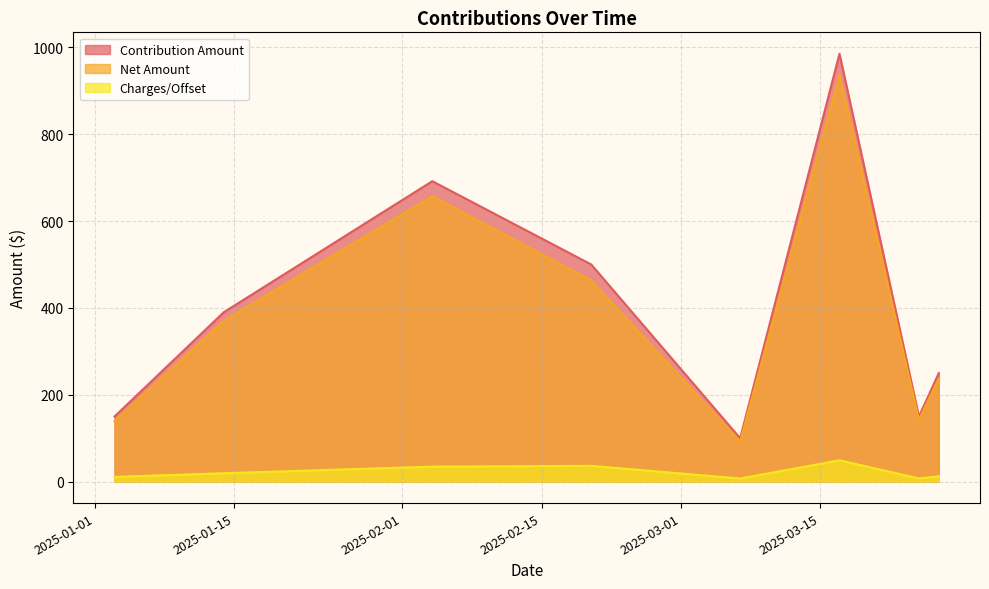

Rank the series by their maximum value, from lowest to highest.

Charges/Offset, Net Amount, Contribution Amount